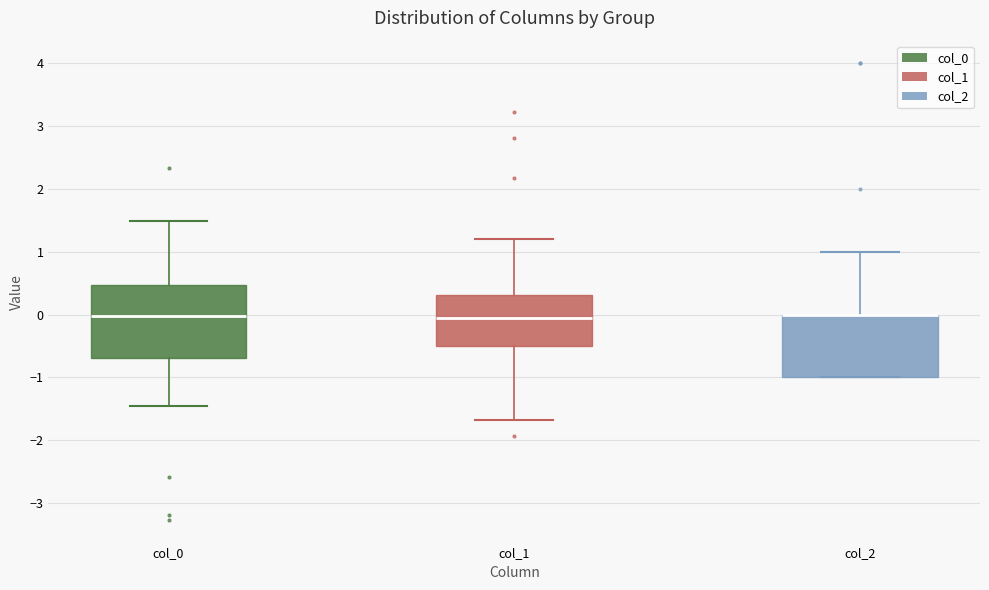

Where does the lower whisker of the box for col_1 end on the y-axis? The values are not printed on the chart, so give them approximately, as read against the axis.

-1.7